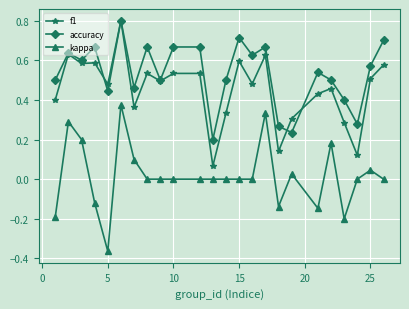

True or false: f1 has more than 1 interior local peaks.

True